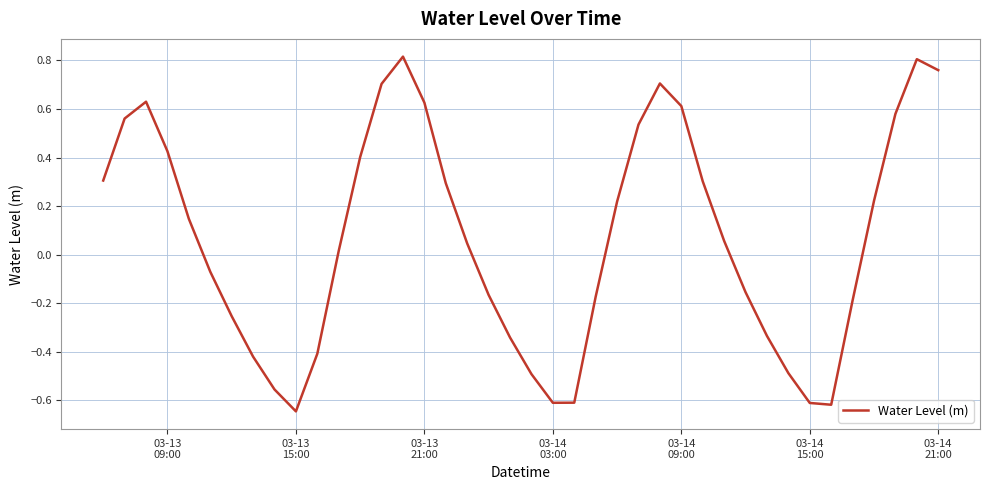

What is the difference between the maximum and minimum values?

1.5